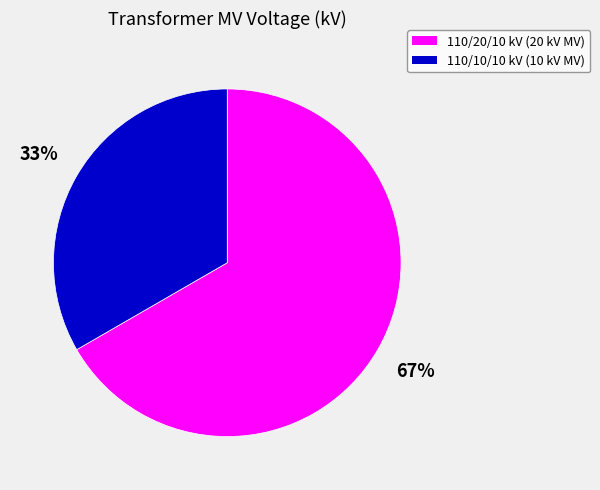

Does any single category account for the majority?

Yes